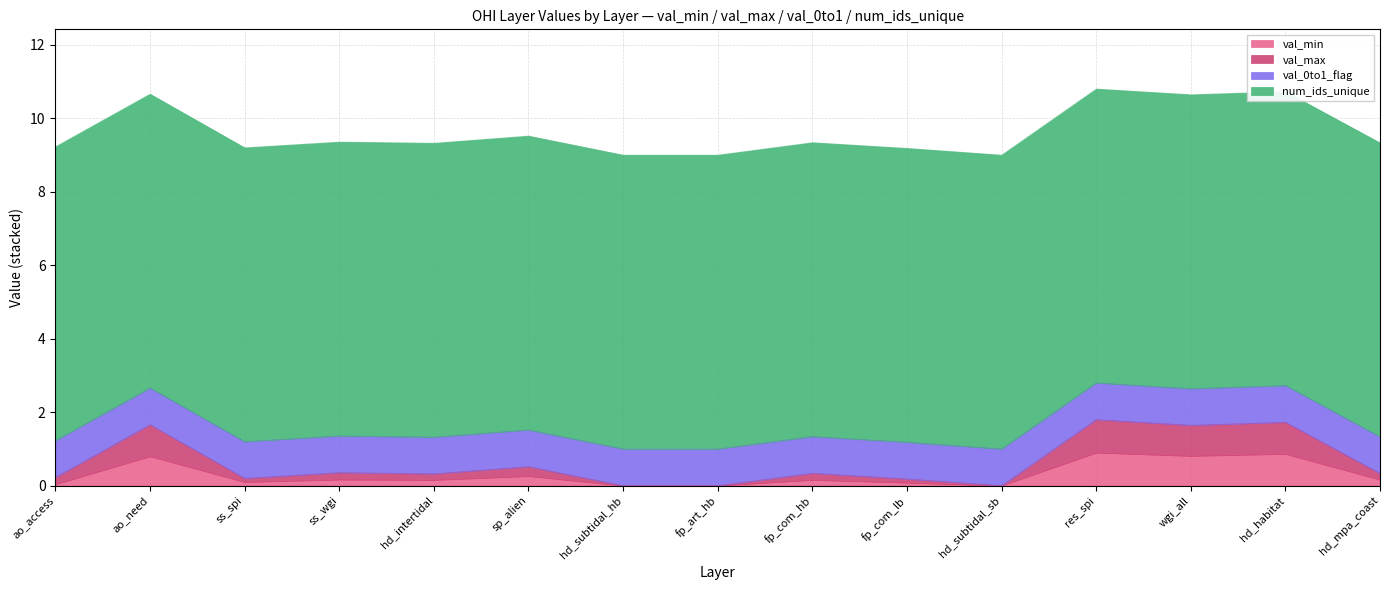

The val_min series shows 1.6 at res_spi. True or false?

False